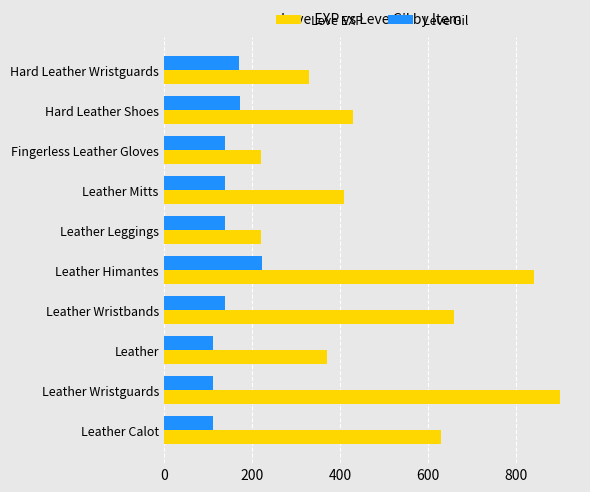

At which label is Leve EXP closest to 560?

Leather Calot